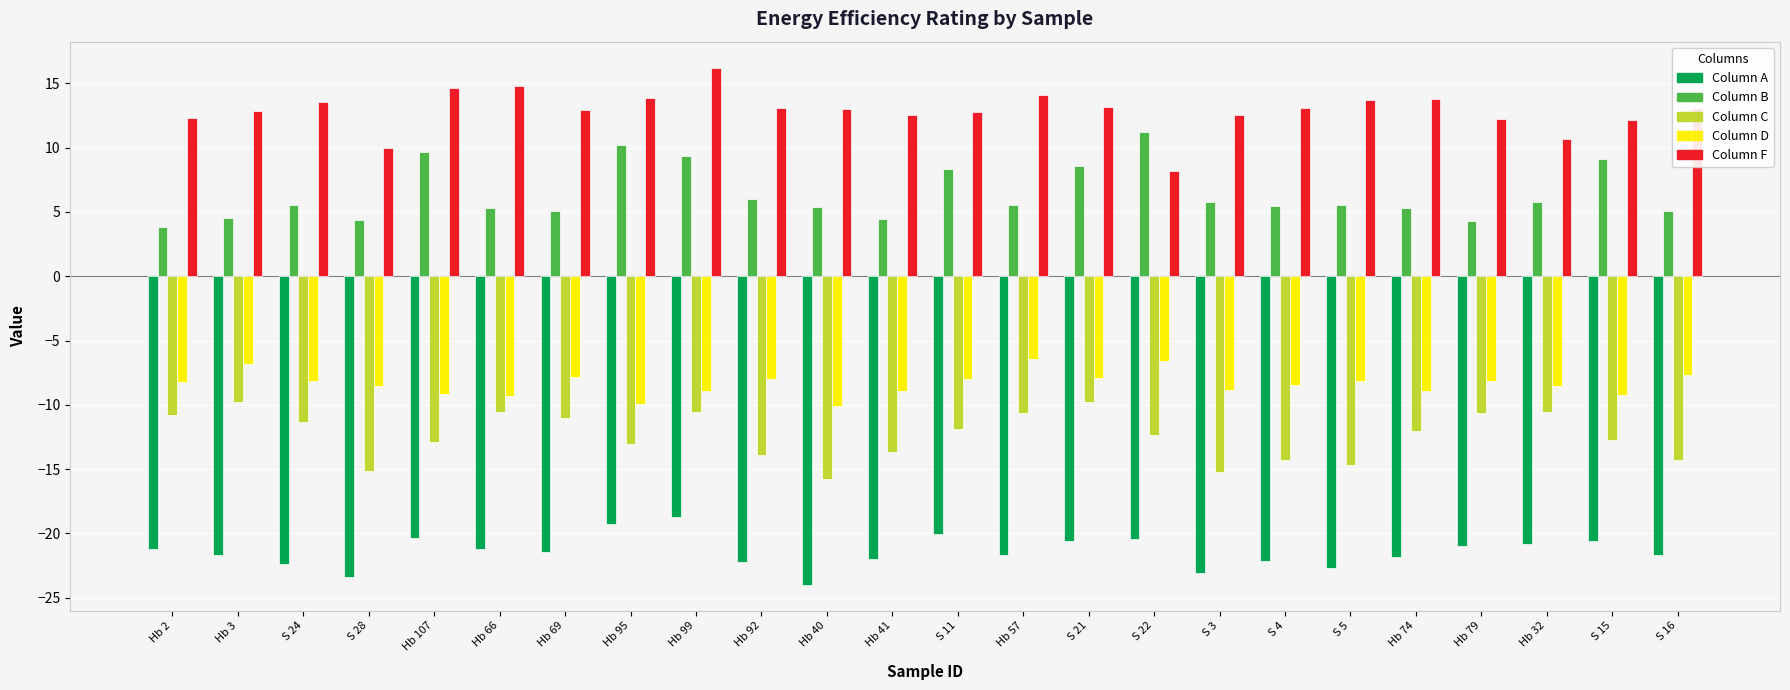

What is the spread (max minus min) of values at S 11?

32.8